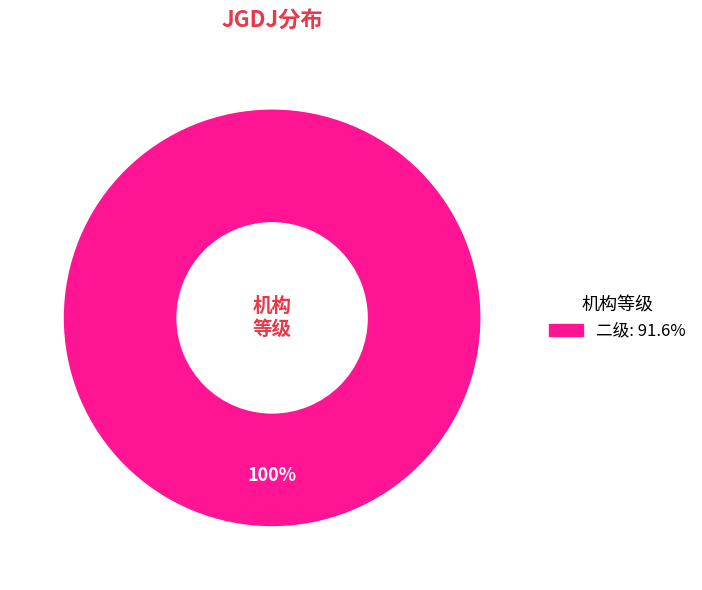

Is there any slice that represents more than half of the pie?

Yes